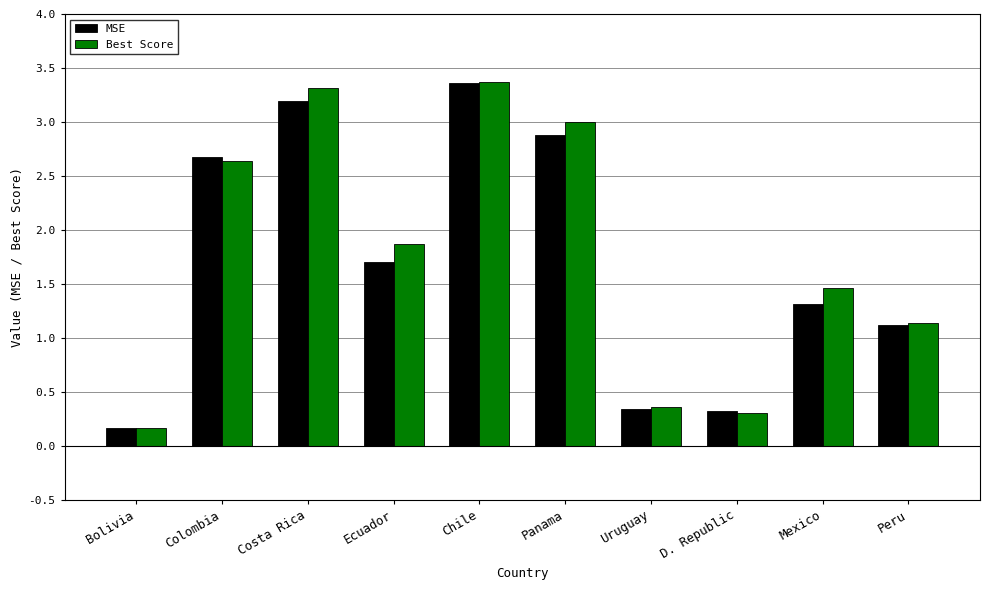

What is the total value across all series at Chile?

6.7